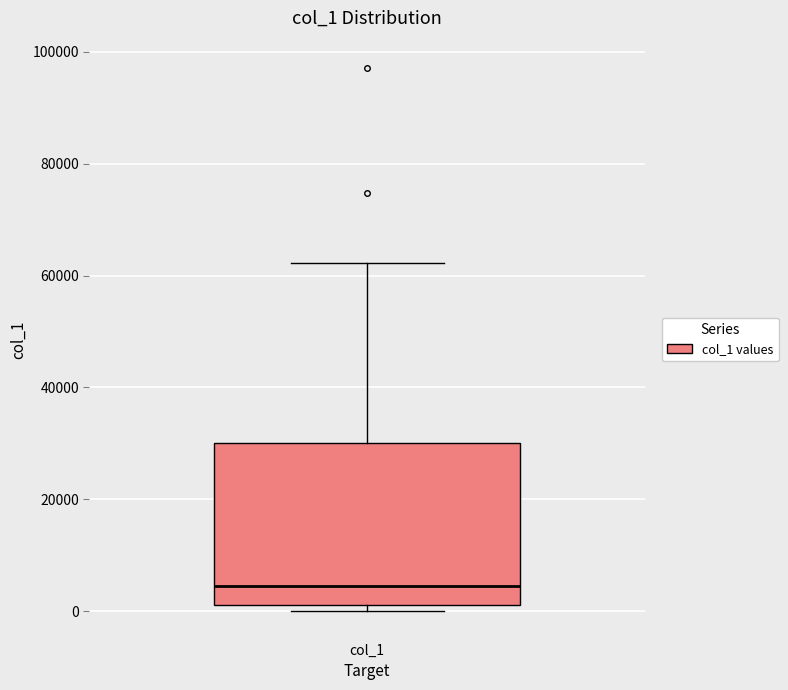

Read this box plot against the y-axis: the position of the median line, the range covered by the box, and the ends of both whiskers. The values are not printed on the chart, so give them approximately, as read against the axis.

median 4000, box 2000 to 30000, whiskers 0 to 62000